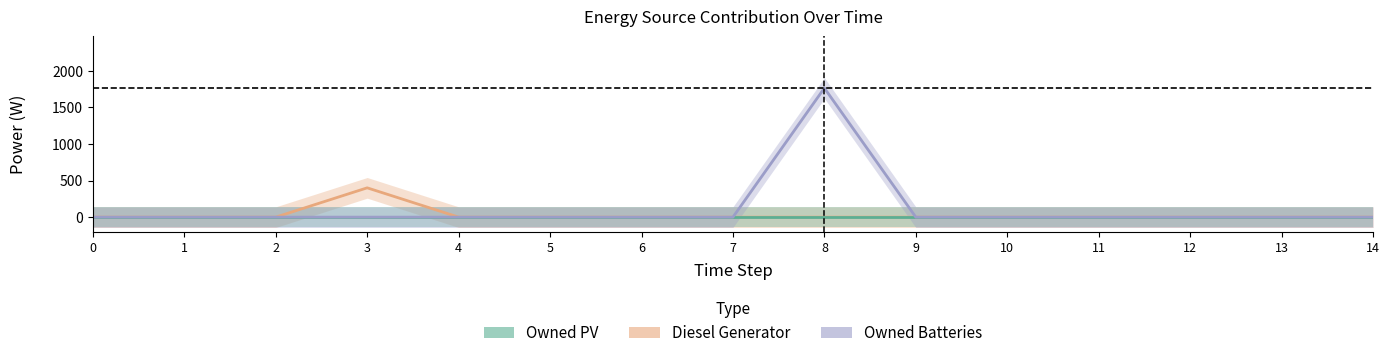

What are all the series names shown in the legend?

Diesel Generator, Owned PV, Owned Batteries